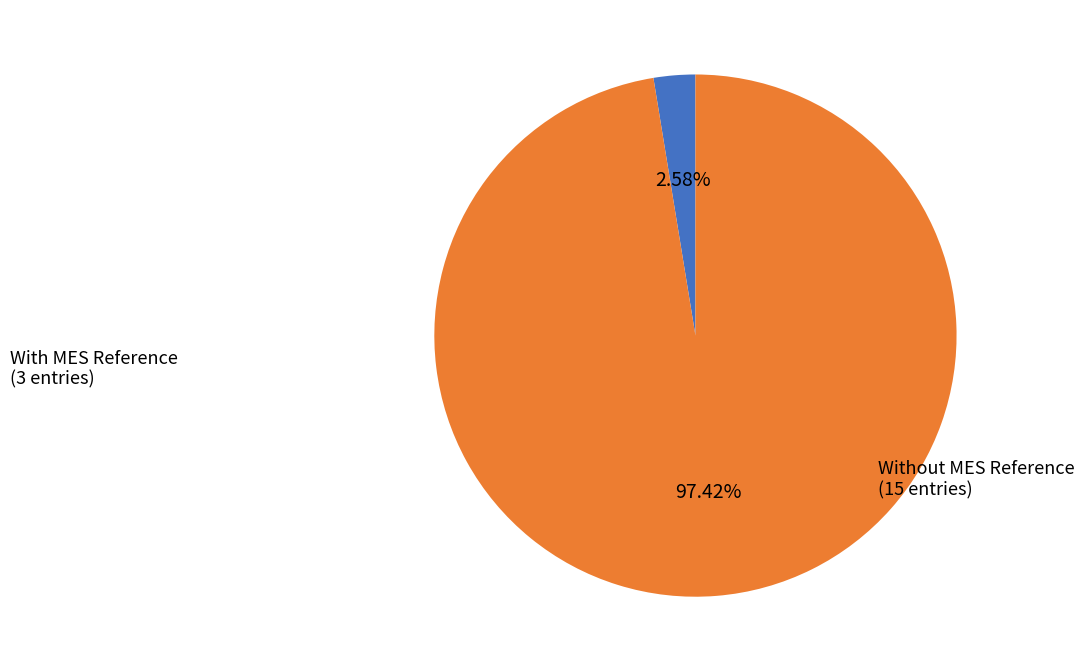

Is there any slice that represents more than half of the pie?

Yes